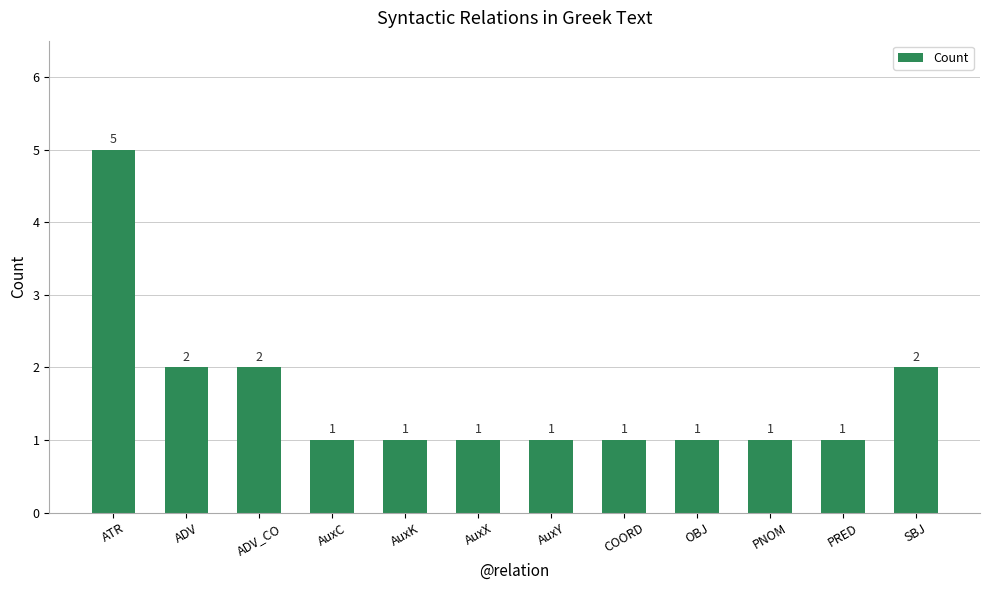

Which label corresponds to the largest value in the chart?

ATR